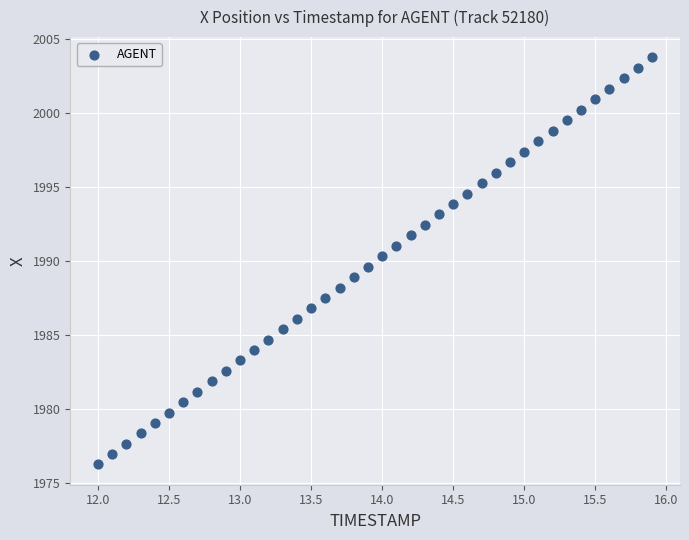

What is the range of Y values (max minus min)?

27.5